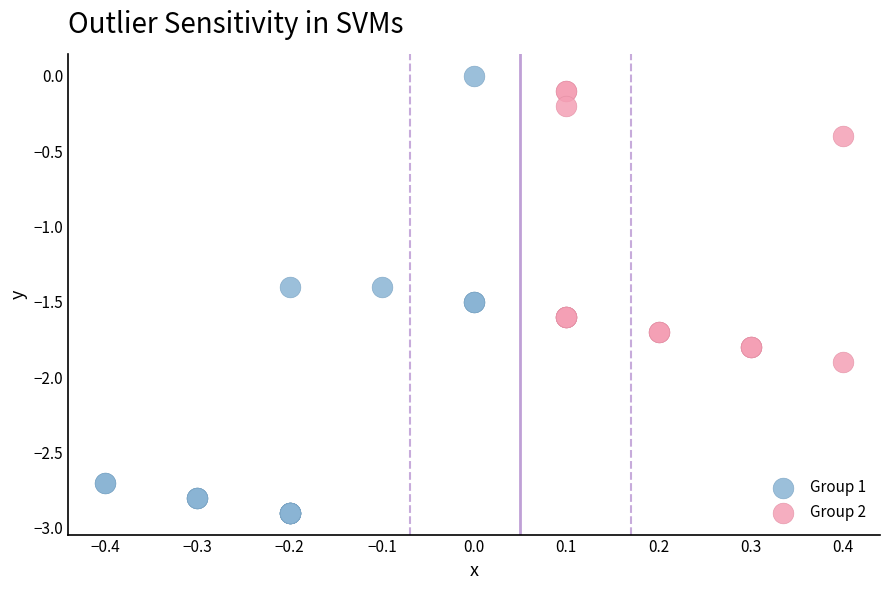

Which series has the widest spread of Y values?

Group 1